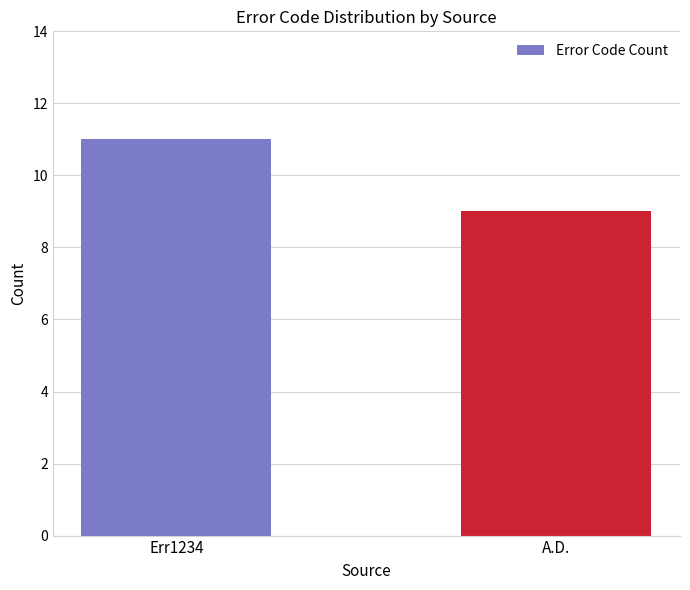

Which label corresponds to the largest value in the chart?

Err1234